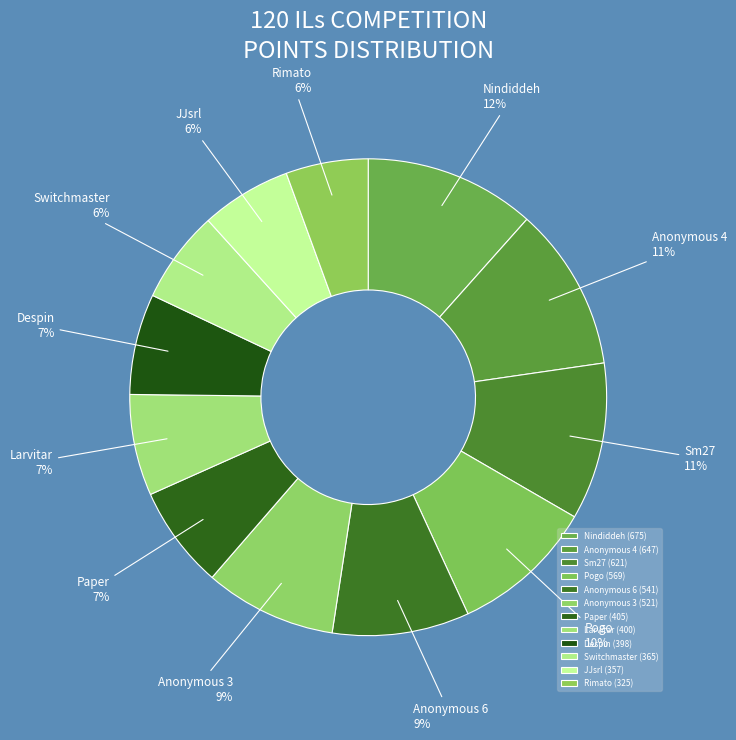

True or false: Anonymous 4 accounts for 4% of the total.

False